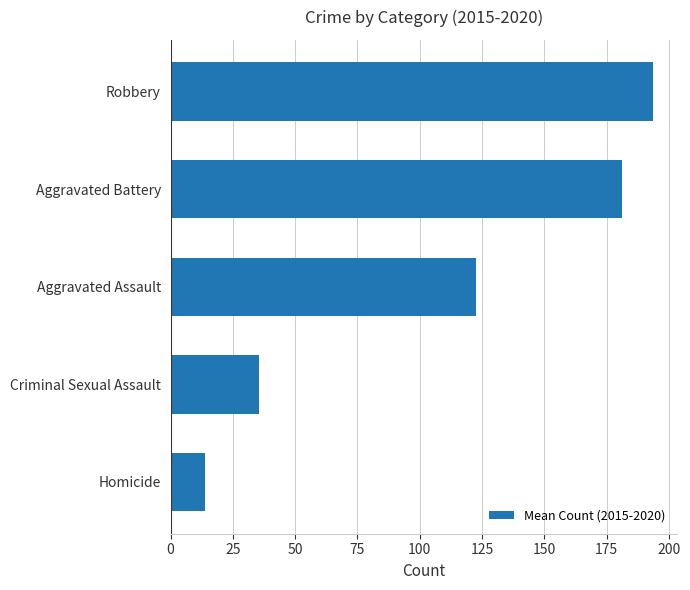

The value at Criminal Sexual Assault is 35.7. True or false?

True